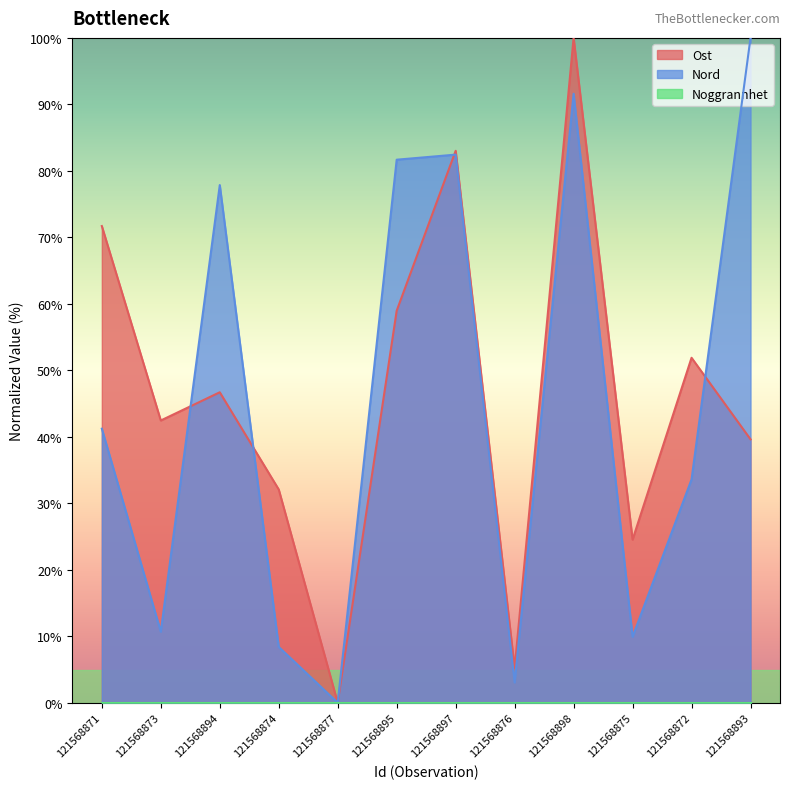

True or false: Nord has a value of 110.3 at 121568895.

False